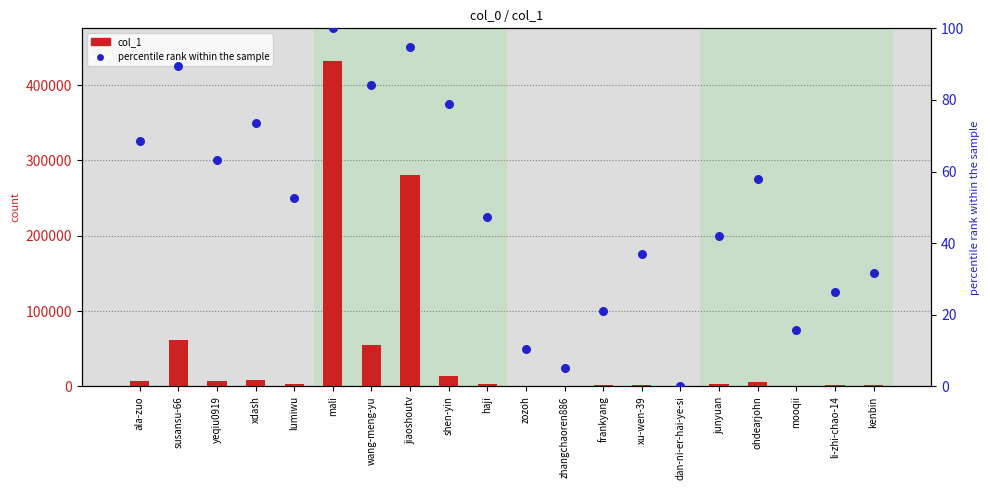

Is the value of col_1 at zhangchaoren886 greater than the value of percentile rank within the sample at frankyang?

Yes